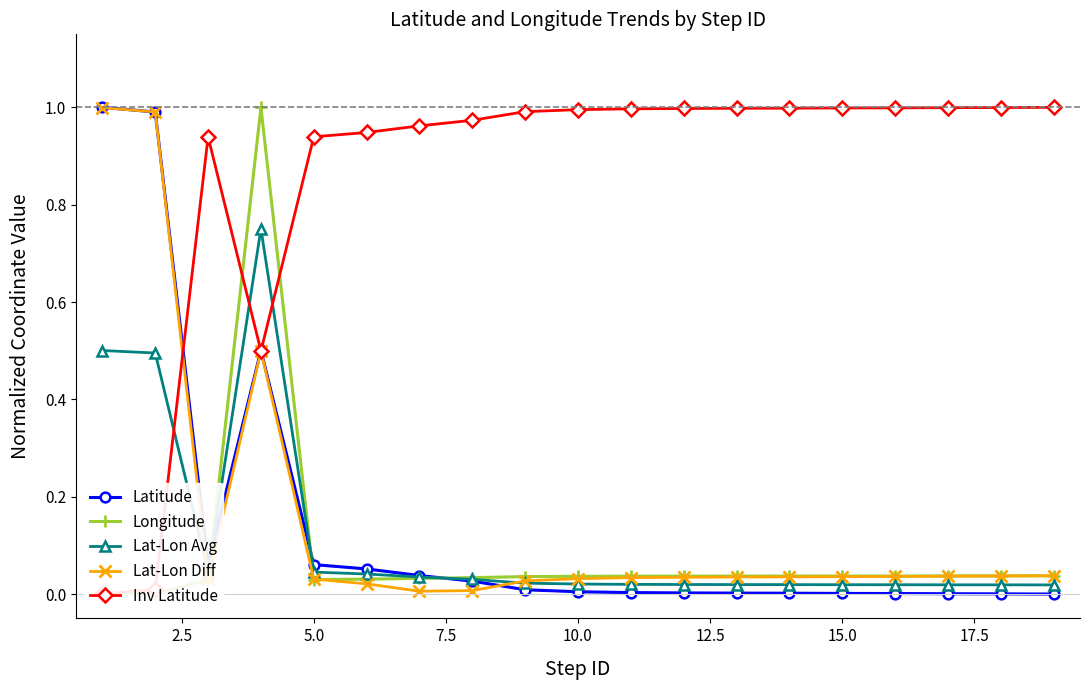

How many categories are shown in the chart?

19